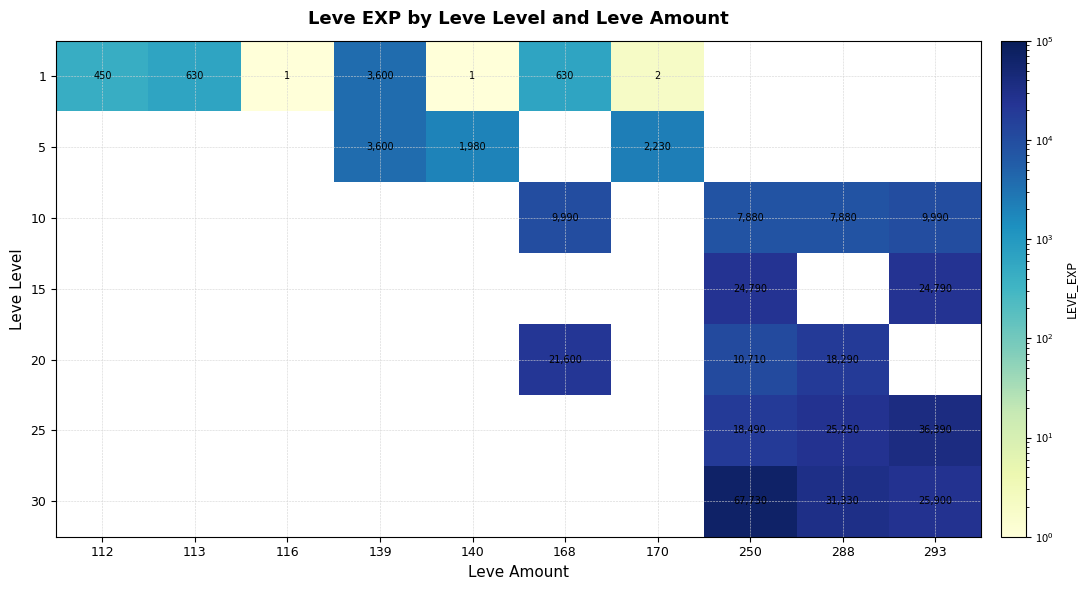

True or false: 1 has a value of 450.0 at 112.

True